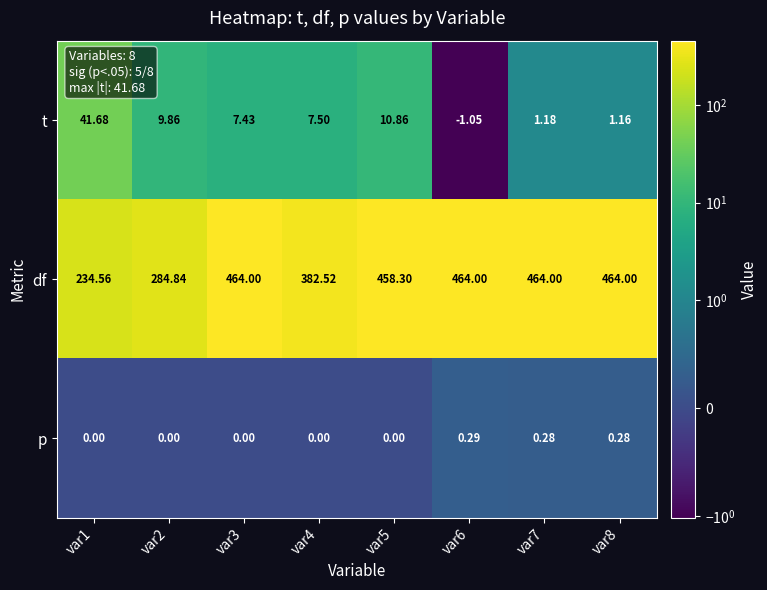

Is the value of df at var1 greater than the value of t at var7?

Yes